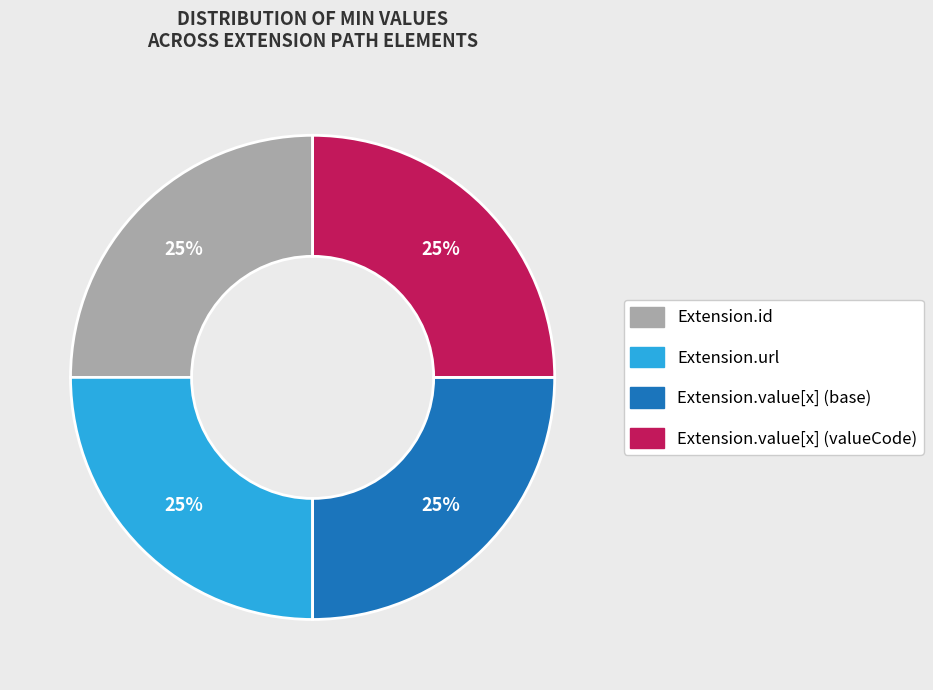

To the nearest percent, what is the average slice percentage?

25%